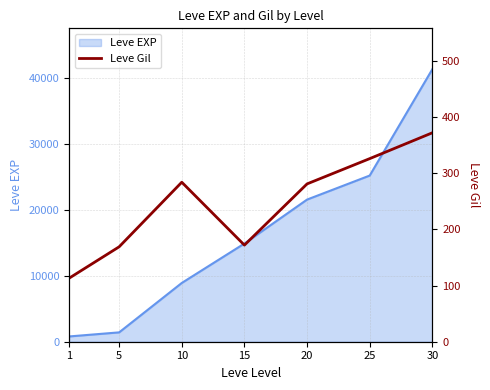

Between 25 and 1, which is larger?

25